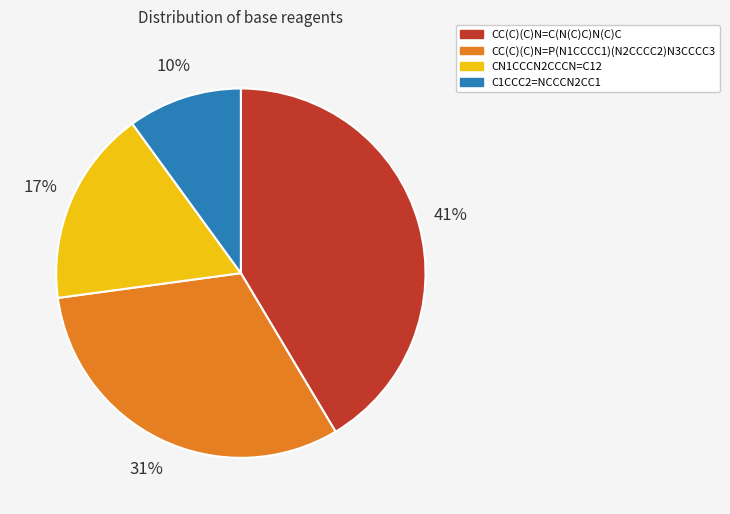

The CC(C)(C)N=C(N(C)C)N(C)C slice represents 41% of the pie. True or false?

True